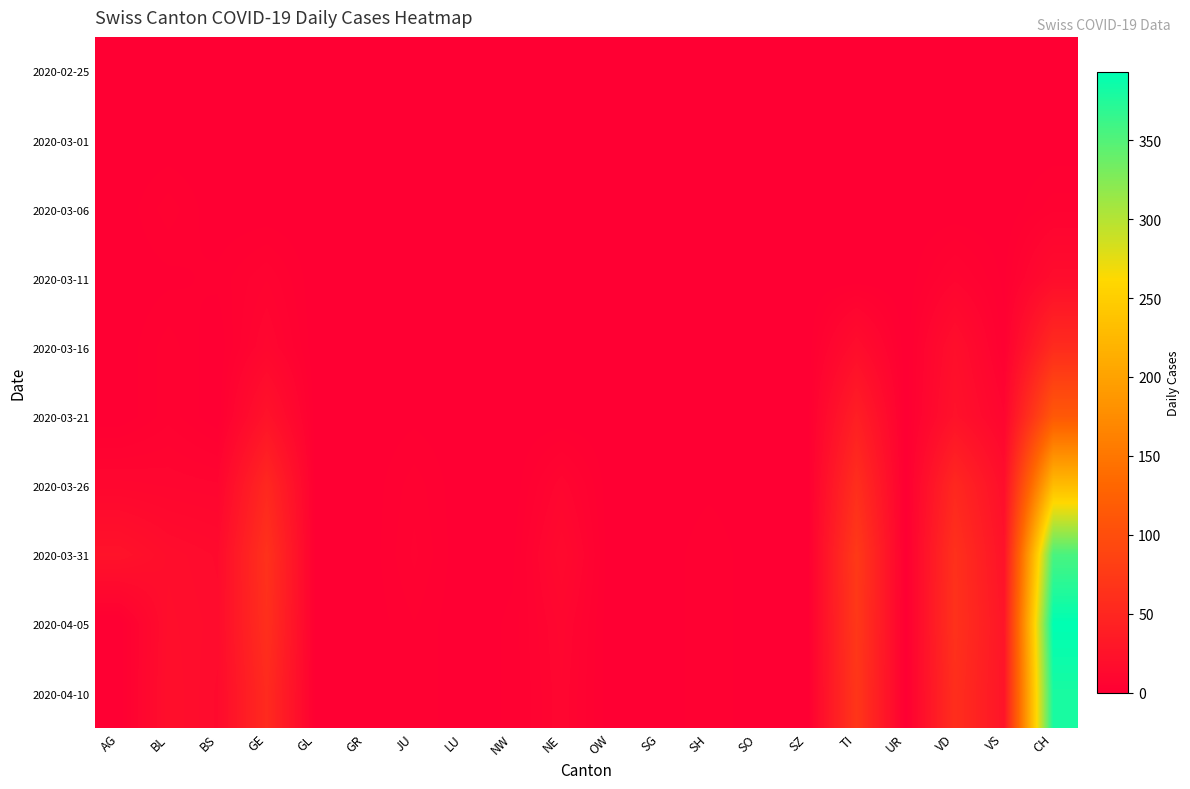

At SG, list the series in order from largest to smallest.

2020-02-25, 2020-03-01, 2020-03-06, 2020-03-11, 2020-03-16, 2020-03-21, 2020-03-26, 2020-03-31, 2020-04-05, 2020-04-10